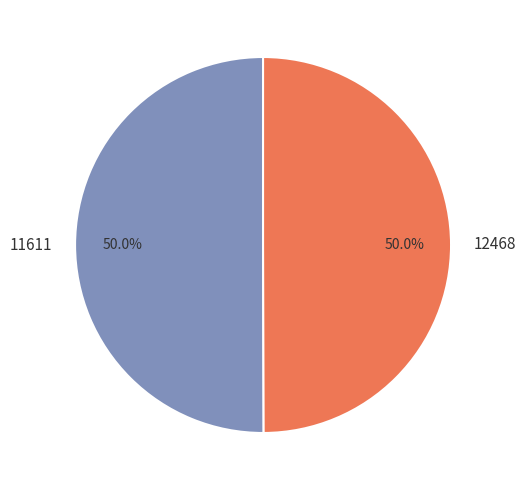

Combined, what portion of the pie is 11611 and 12468?

100.0%